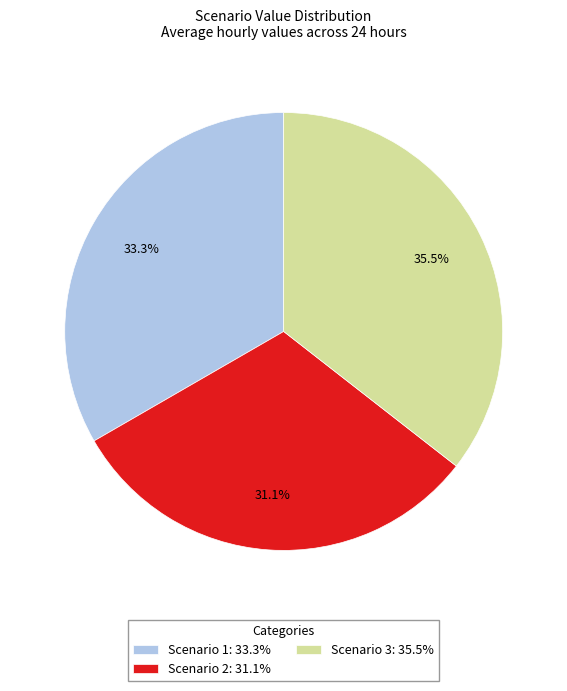

Which slice is the smallest?

Scenario 2